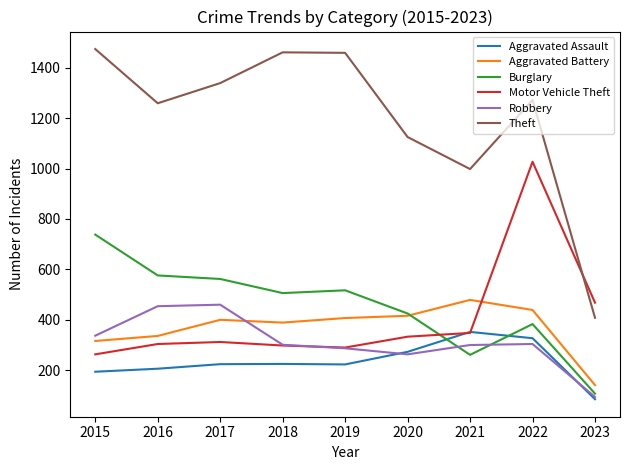

What is the spread (max minus min) of values at 2015?

1280